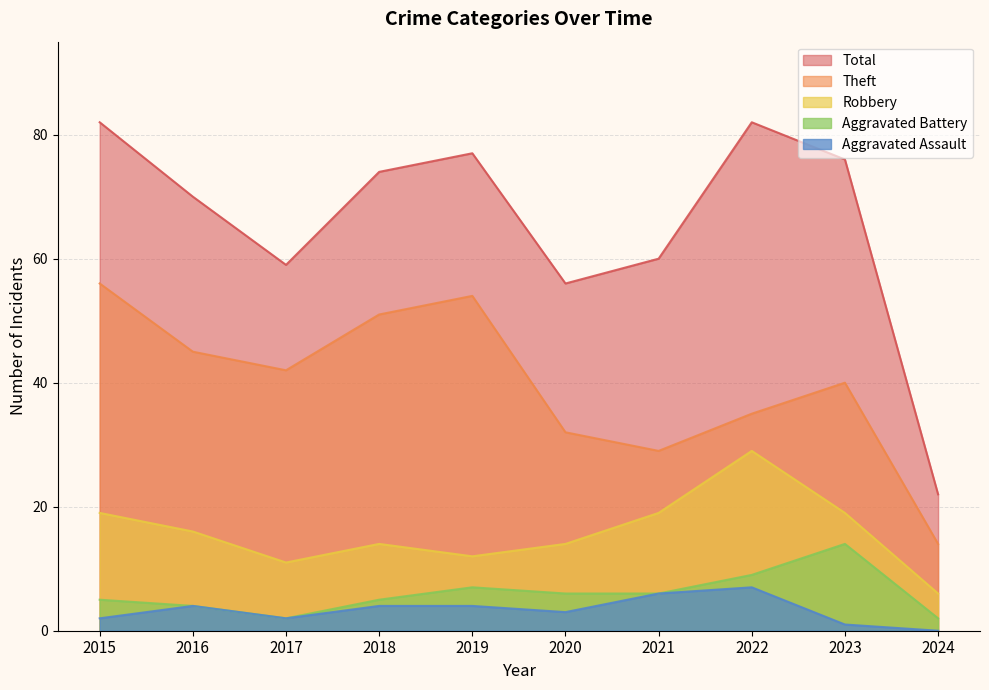

How many data points in Aggravated Battery are less than 6?

5